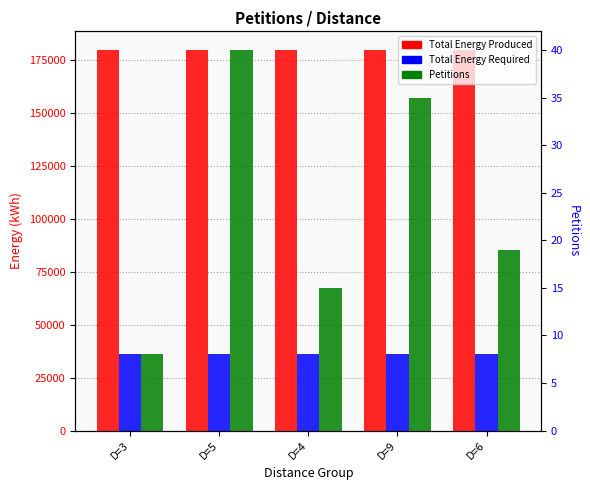

The value of Petitions at D=3 is 8. True or false?

True